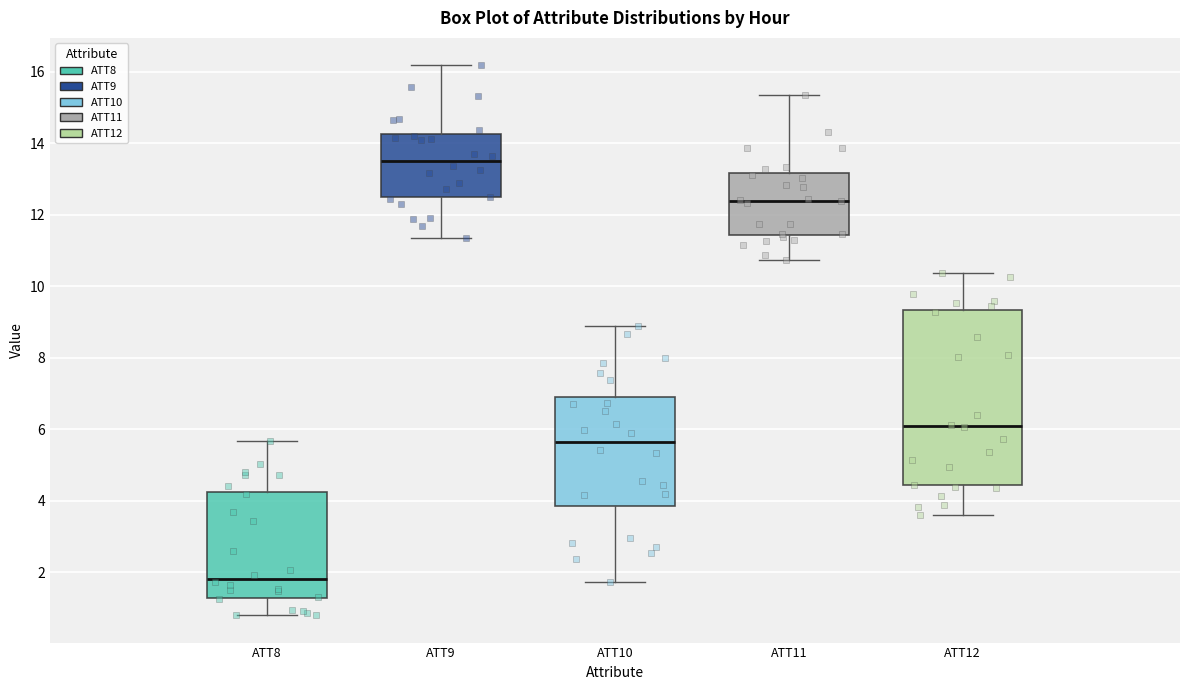

Where is the upper edge of the box for ATT8 on the y-axis? The values are not printed on the chart, so give them approximately, as read against the axis.

4.2